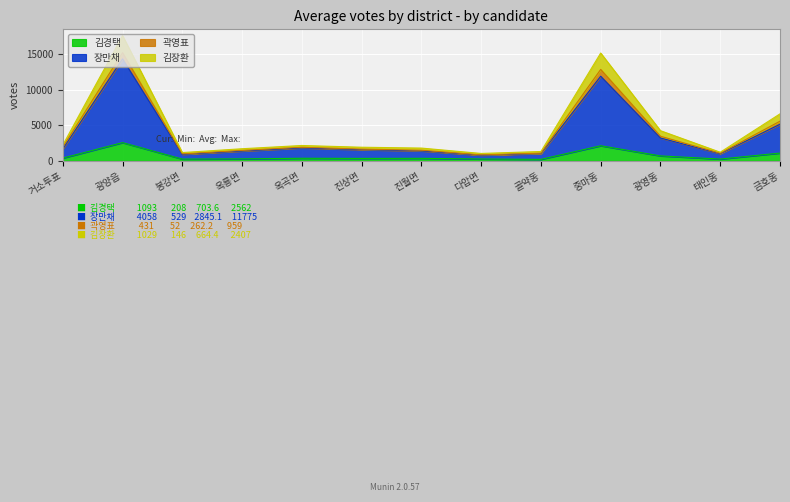

How many interior local peaks does the 김장환 series have?

3